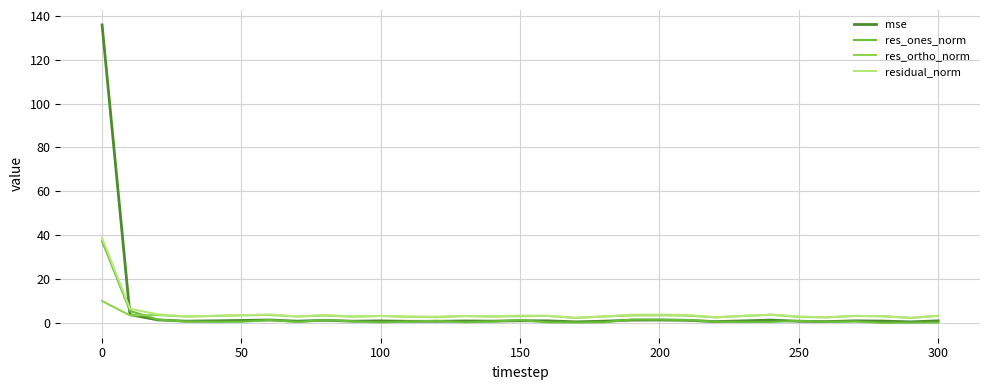

Does the chart have visible grid lines?

Yes